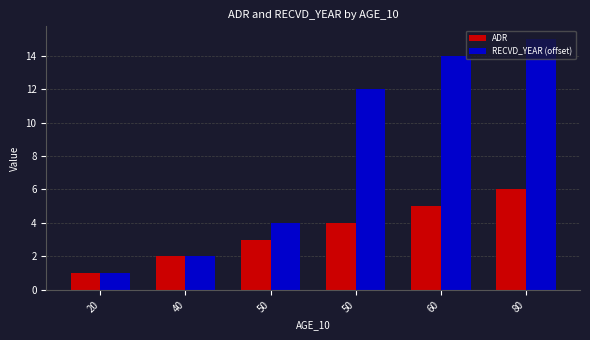

The value of ADR at 50 is 3. True or false?

True